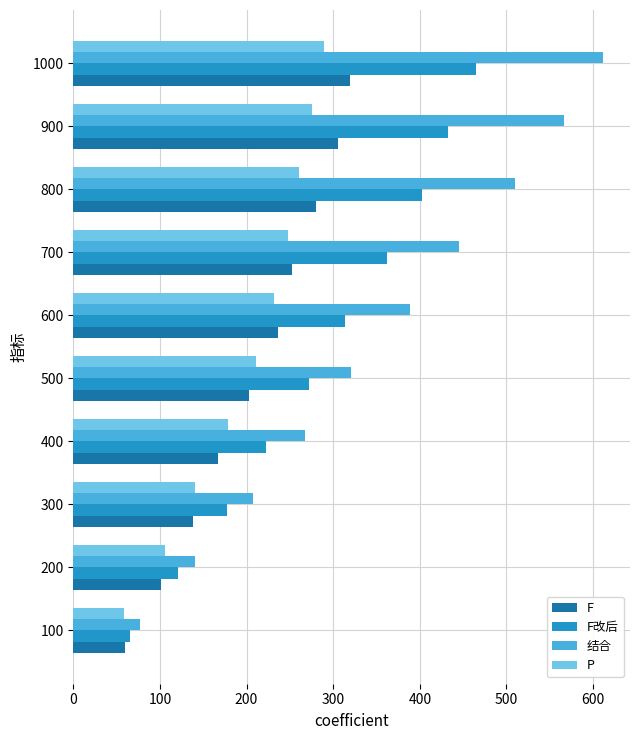

Which series has the largest total across all categories?

结合